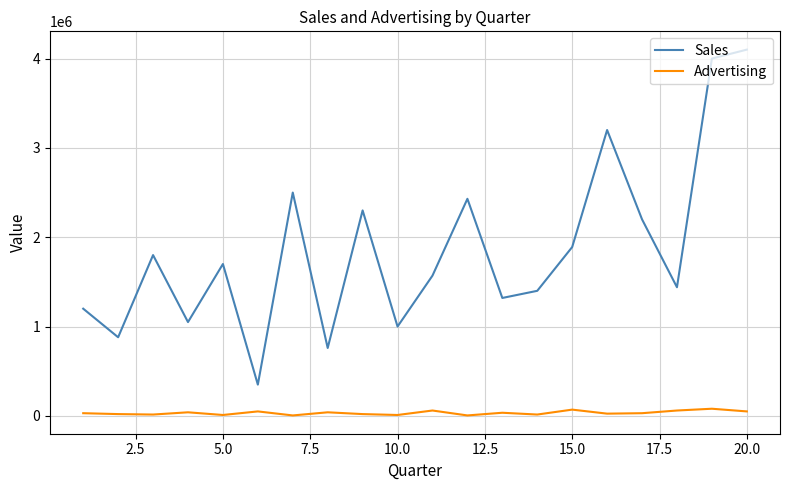

What is the greatest value displayed?

4100000